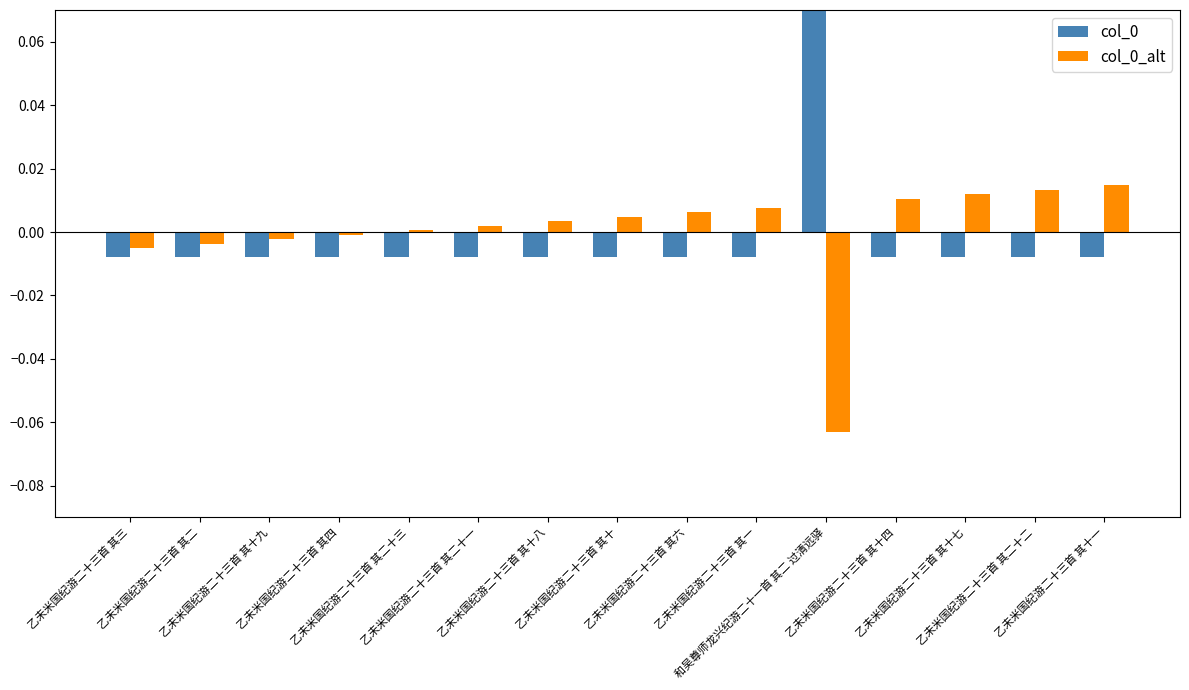

What is the minimum value shown in the chart?

-0.1